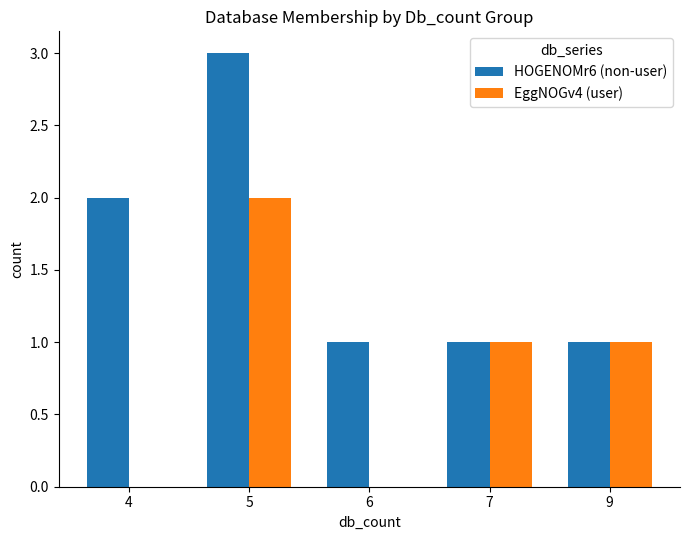

Is the value of HOGENOMr6 (non-user) at 9 greater than the value of EggNOGv4 (user) at 4?

Yes